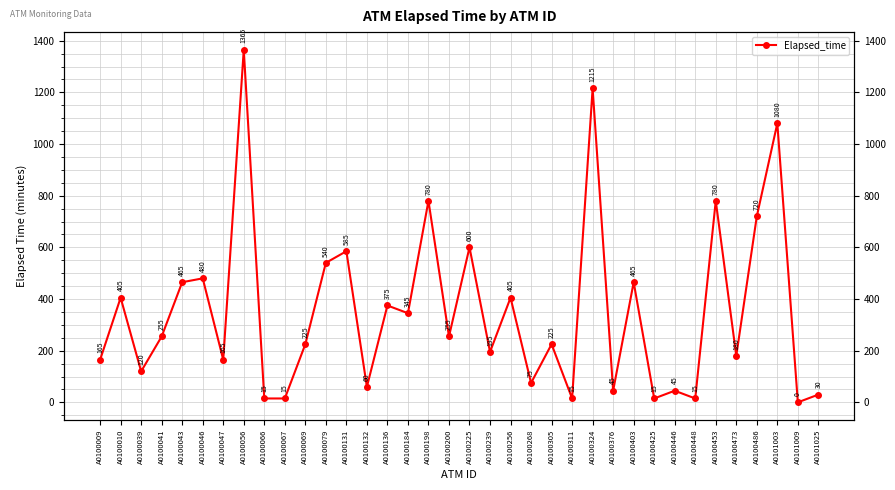

Where is the first local maximum?

A0100010